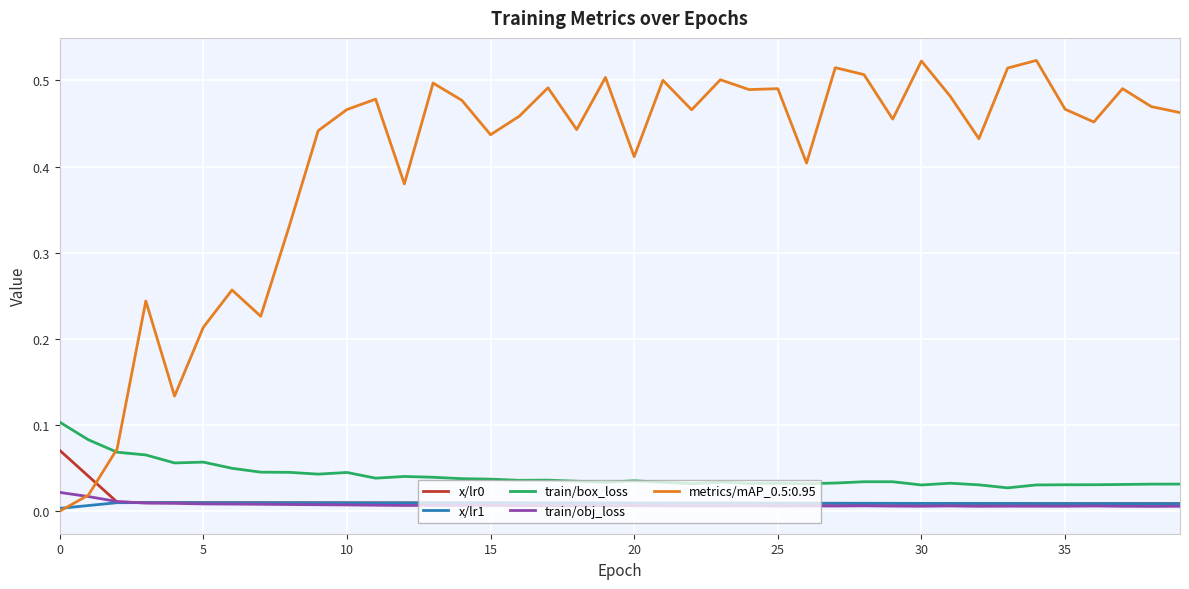

True or false: x/lr1 and train/box_loss cross at least once.

False